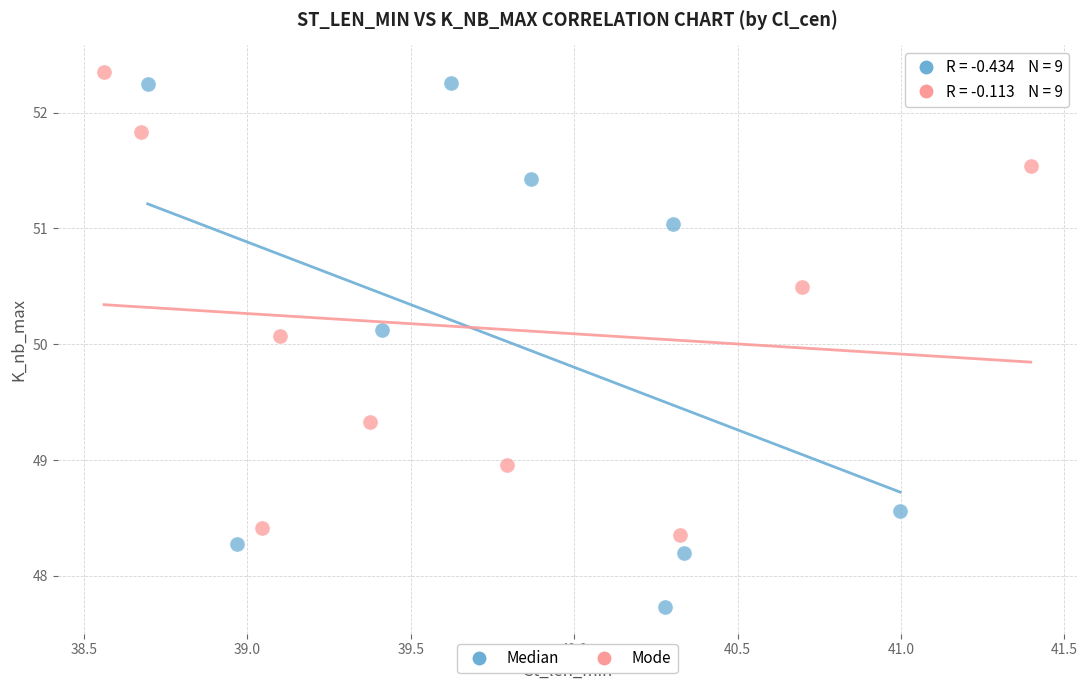

Which series has the widest spread of Y values?

Median